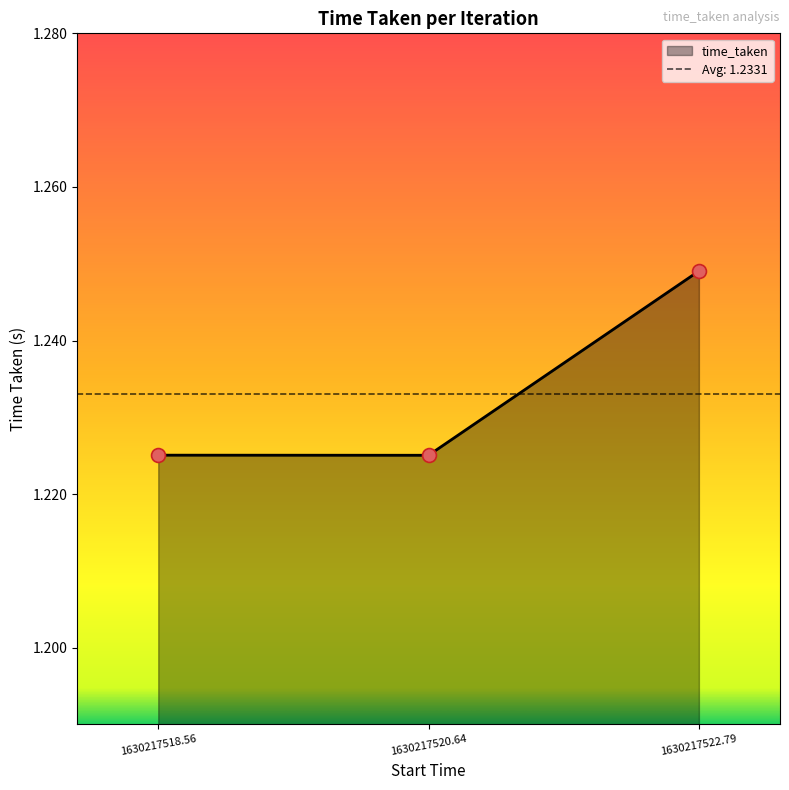

Between 1630217518.56 and 1630217520.64, which is larger?

1630217518.56